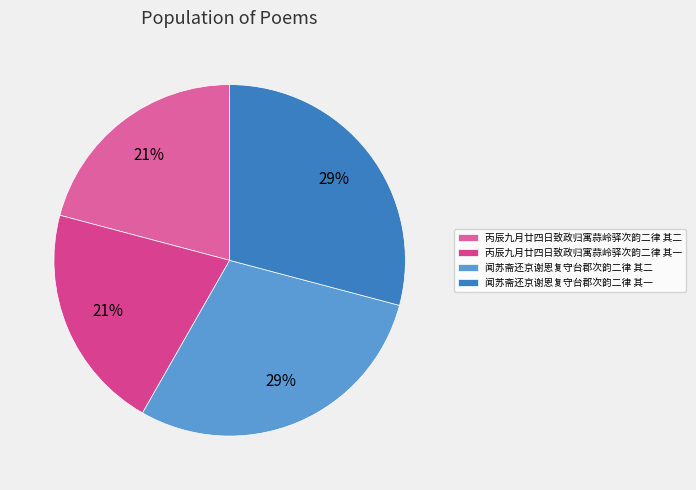

How many slices are in this pie chart?

4